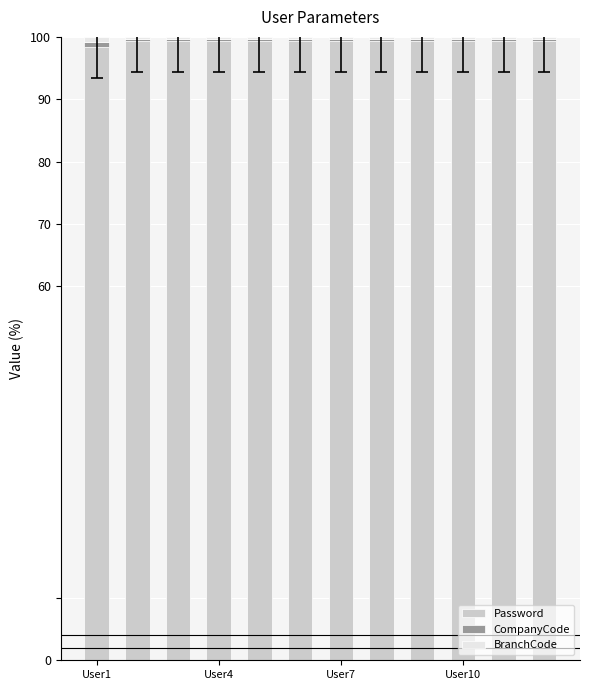

What is the lowest value of the Password series?

98.4